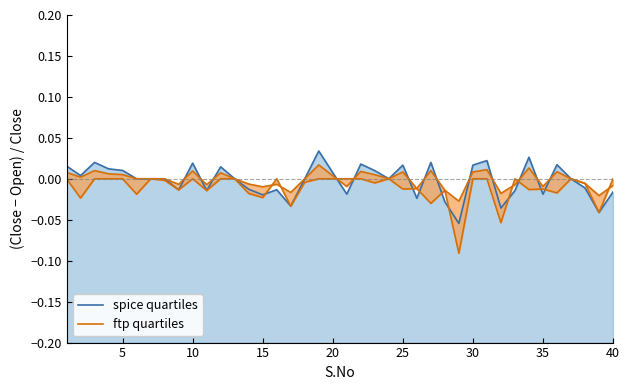

List the series in order of their overall mean, highest first.

spice quartiles, ftp quartiles